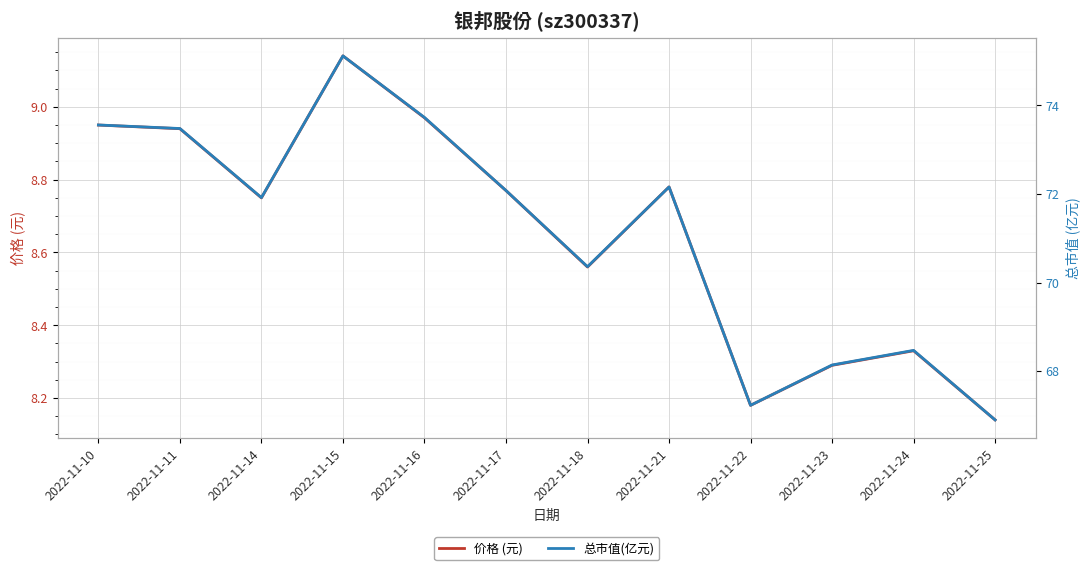

Is it true that 总市值(亿元) equals 117.6 at 2022-11-16?

False